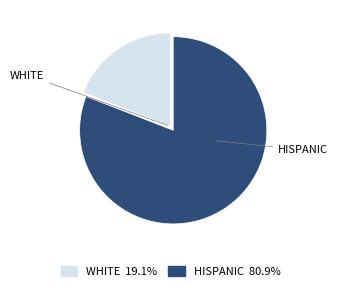

Is there a majority slice in this chart?

Yes